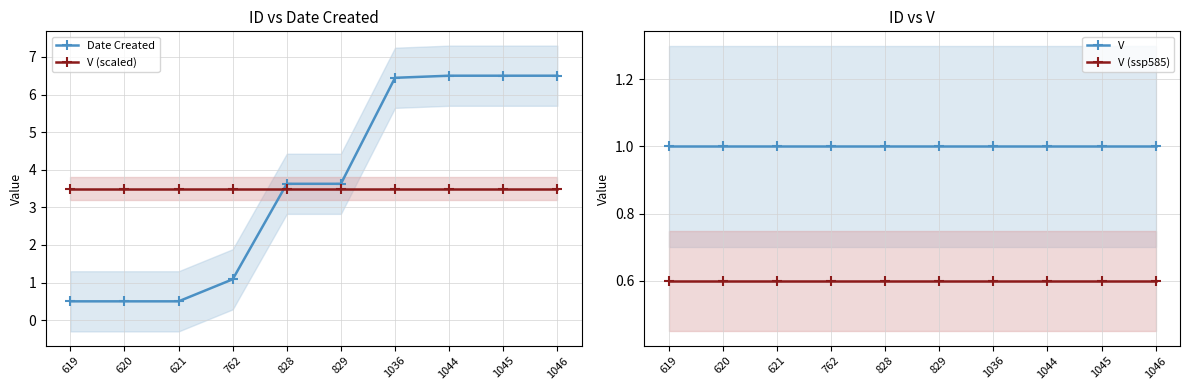

Is it true that V (scaled) equals 3.5 at 619?

True